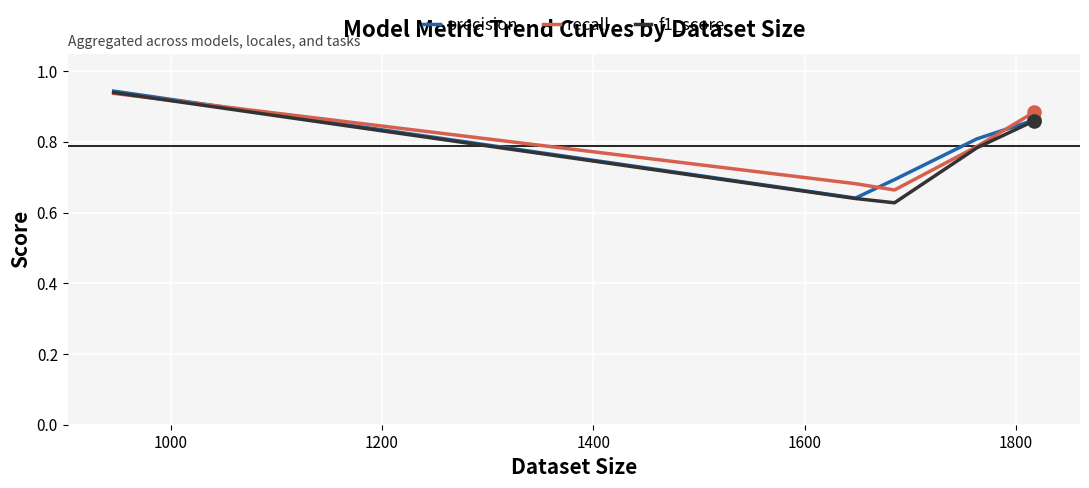

Which series has the largest total across all categories?

recall